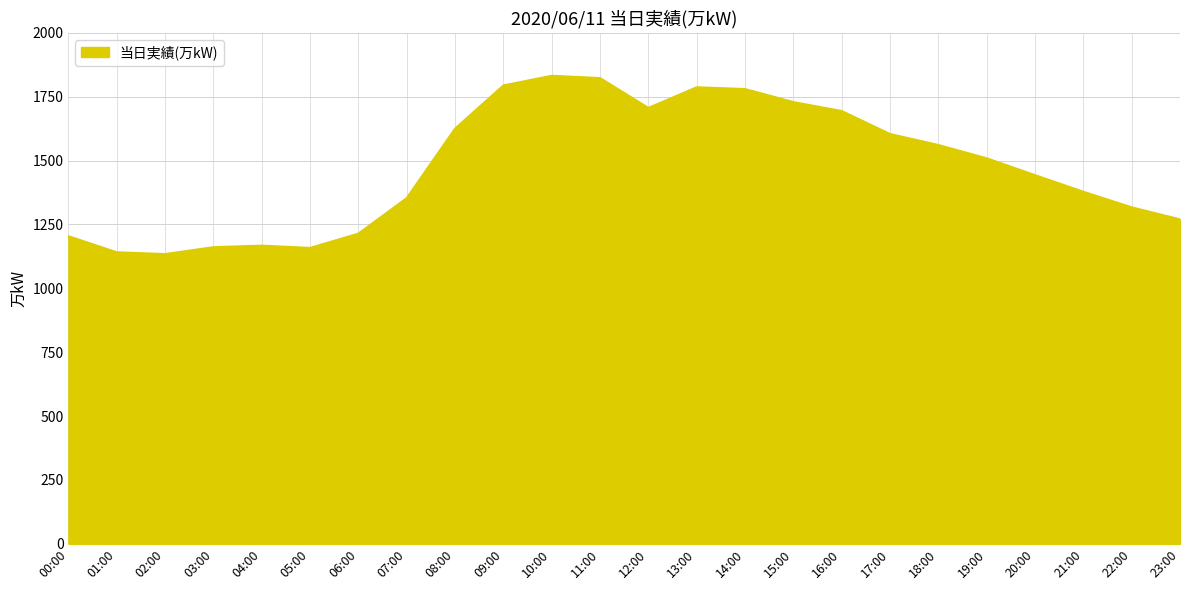

Which has a higher value, 22:00 or 11:00?

11:00